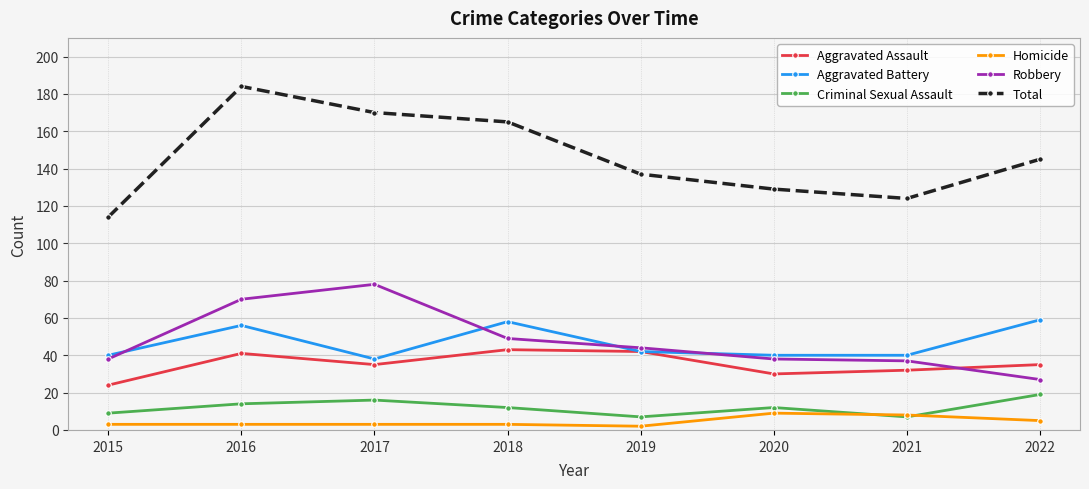

What is the sum of the Total values at 2015 and 2017?

284